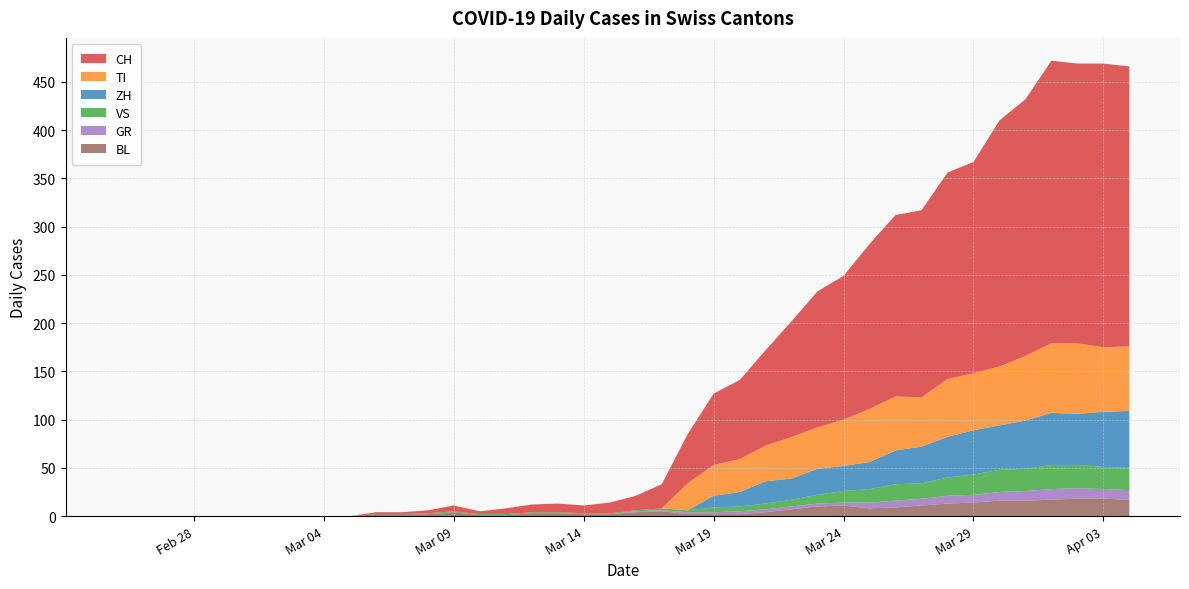

Reading right to left, what are all the values shown in this chart?

CH: 39=290	38=294	37=290	36=293	35=266	34=255	33=219	32=214	31=194	30=188	29=171	28=149	27=141	26=120	25=99	24=82	23=74	22=51	21=25	20=15	19=11	18=8	17=9	16=8	15=6	14=3	13=6	12=3	11=2	10=2	9=0	8=0	7=0	6=0	5=0	4=0	3=0	2=0	1=0	0=0
GR: 39=10	38=10	37=11	36=11	35=10	34=9	33=8	32=8	31=7	30=7	29=6	28=3	27=3	26=3	25=3	24=3	23=2	22=2	21=1	20=1	19=0	18=0	17=0	16=0	15=0	14=0	13=0	12=0	11=0	10=0	9=0	8=0	7=0	6=0	5=0	4=0	3=0	2=0	1=0	0=0
VS: 39=23	38=23	37=24	36=25	35=23	34=23	33=21	32=19	31=16	30=17	29=14	28=12	27=9	26=7	25=6	24=5	23=5	22=2	21=2	20=1	19=1	18=1	17=1	16=1	15=1	14=1	13=1	12=1	11=0	10=0	9=0	8=0	7=0	6=0	5=0	4=0	3=0	2=0	1=0	0=0
TI: 39=67	38=67	37=73	36=72	35=67	34=61	33=59	32=60	31=51	30=56	29=55	28=48	27=43	26=43	25=37	24=34	23=32	22=28	21=0	20=0	19=0	18=0	17=0	16=0	15=0	14=0	13=0	12=0	11=0	10=0	9=0	8=0	7=0	6=0	5=0	4=0	3=0	2=0	1=0	0=0
BL: 39=17	38=18	37=18	36=17	35=16	34=16	33=14	32=13	31=11	30=9	29=8	28=11	27=10	26=7	25=4	24=2	23=2	22=2	21=5	20=4	19=2	18=2	17=3	16=3	15=1	14=1	13=4	12=2	11=2	10=2	9=0	8=0	7=0	6=0	5=0	4=0	3=0	2=0	1=0	0=0
ZH: 39=59	38=57	37=53	36=54	35=50	34=46	33=46	32=42	31=38	30=35	29=28	28=26	27=27	26=22	25=23	24=15	23=12	22=0	21=0	20=0	19=0	18=0	17=0	16=0	15=0	14=0	13=0	12=0	11=0	10=0	9=0	8=0	7=0	6=0	5=0	4=0	3=0	2=0	1=0	0=0